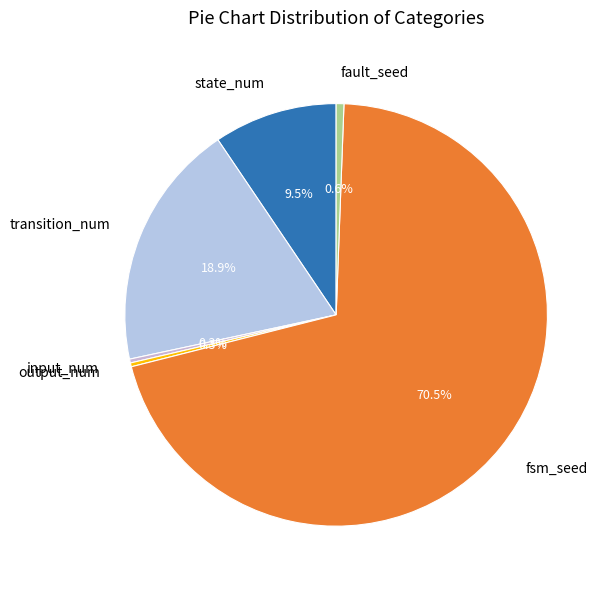

Approximately how many times larger is the value at fsm_seed compared to transition_num?

3.7